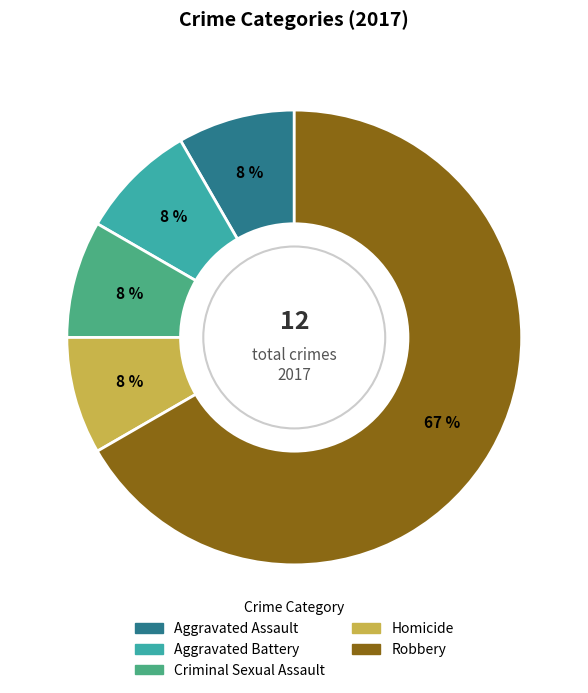

To the nearest percent, what portion does Homicide represent?

8%